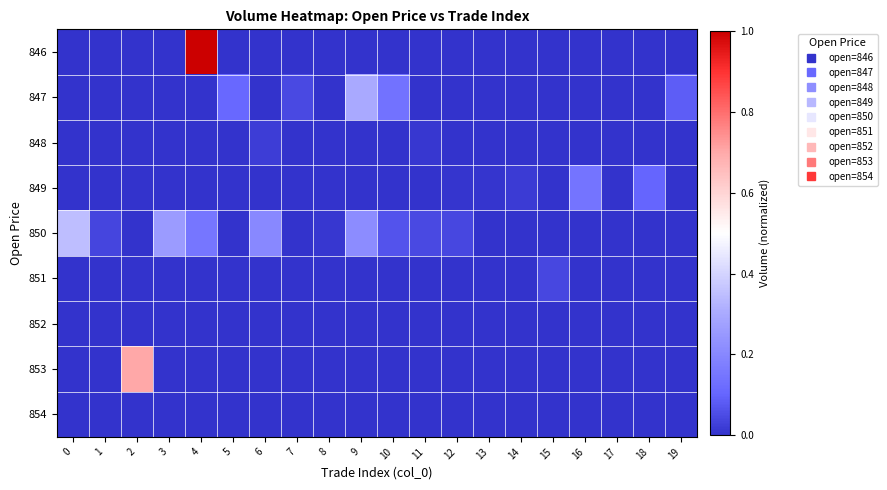

Which has a higher value, 1 or 0?

1